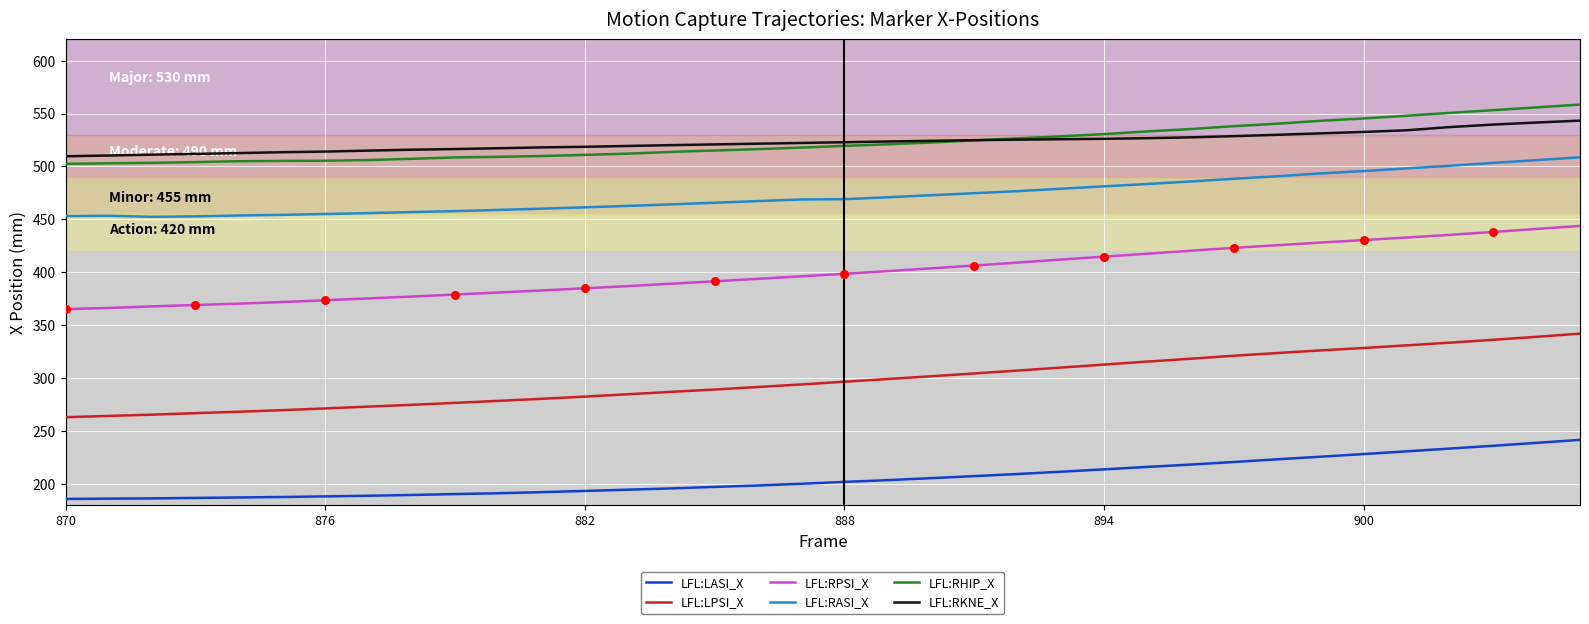

Which series has the widest spread of values?

LFL:LPSI_X